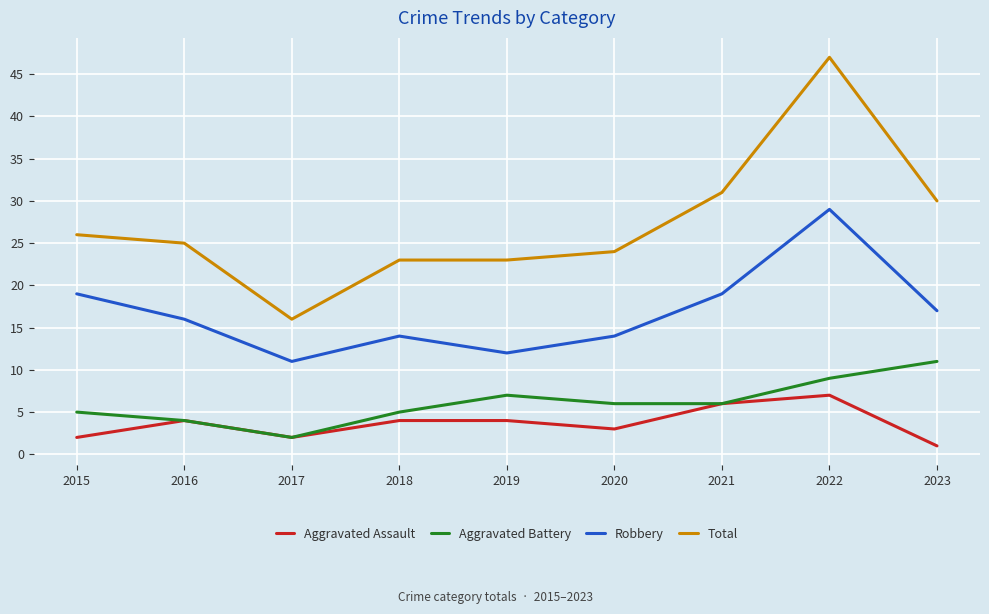

What is the difference between the maximum and minimum values in the Aggravated Assault series?

6